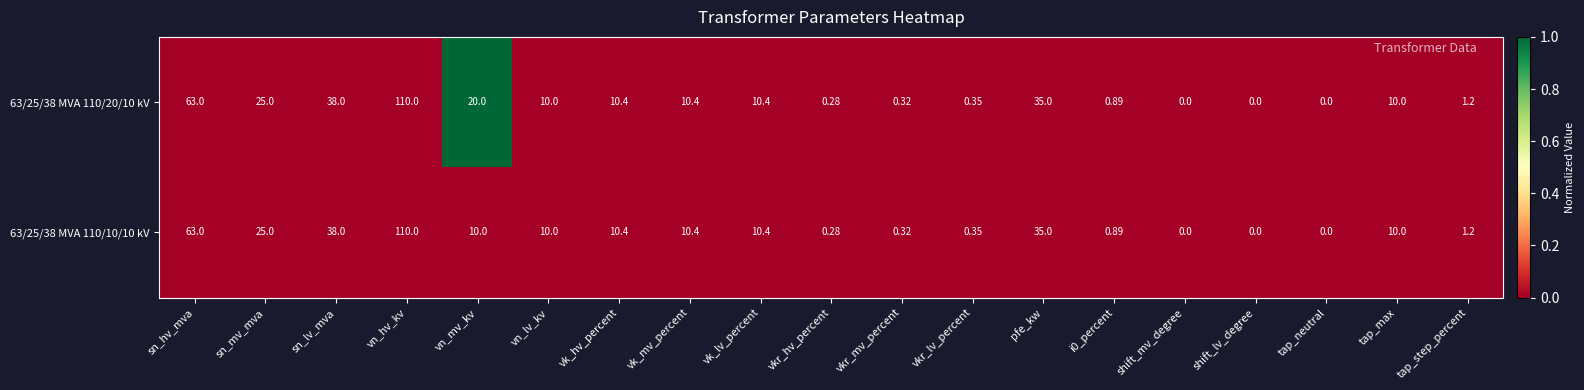

How many values in the 63/25/38 MVA 110/20/10 kV series are below 10?

8